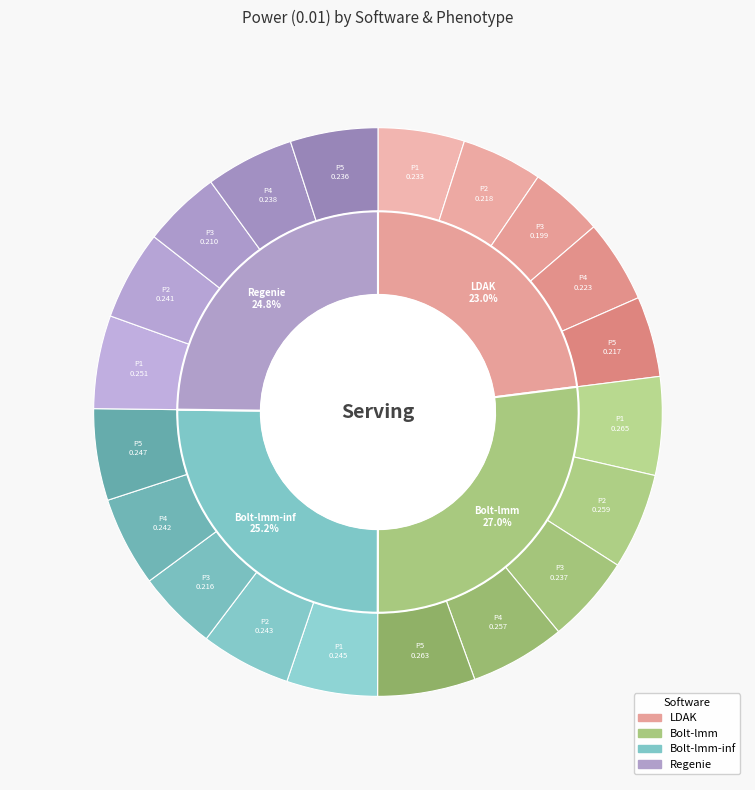

Between 4 and 19, which is larger?

19